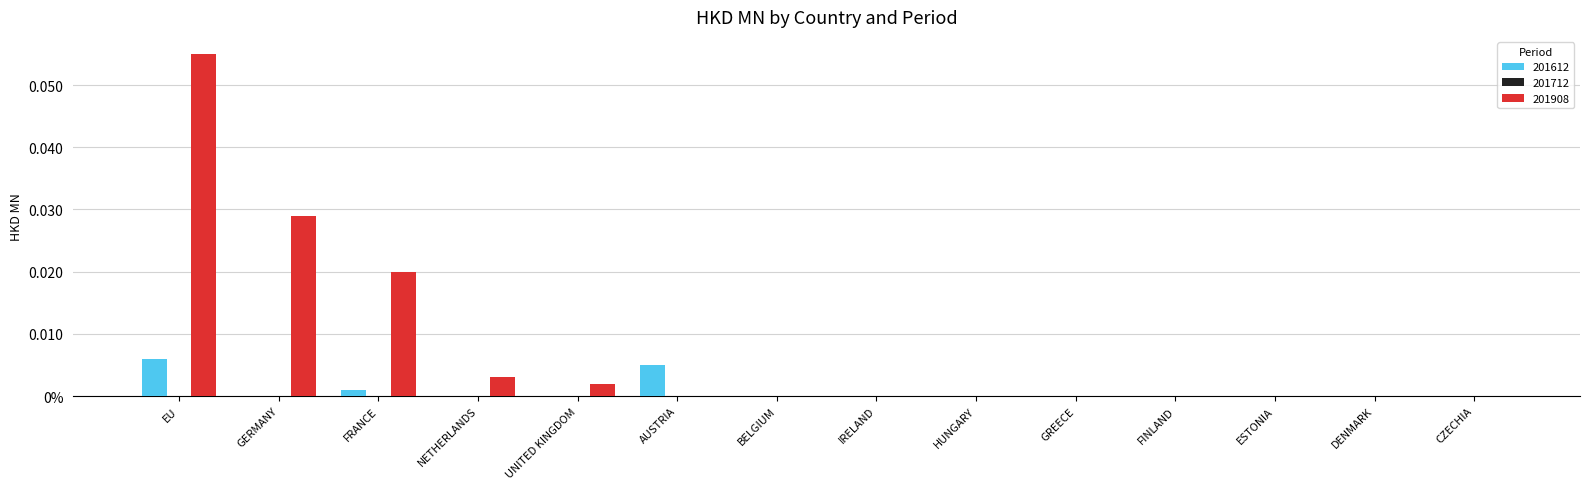

Rank the categories by 201908 value from lowest to highest.

AUSTRIA, BELGIUM, IRELAND, HUNGARY, GREECE, FINLAND, ESTONIA, DENMARK, CZECHIA, UNITED KINGDOM, NETHERLANDS, FRANCE, GERMANY, EU